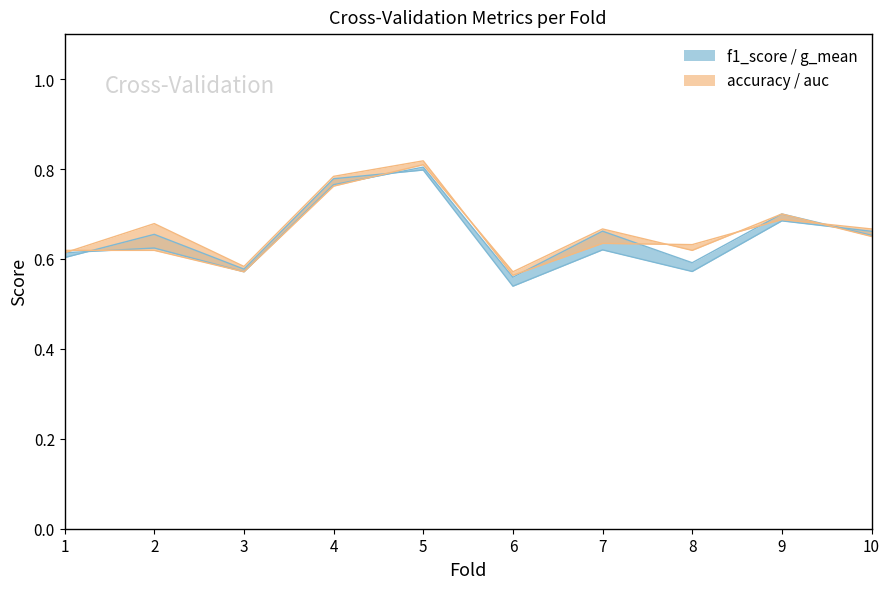

At how many categories does at least one series exceed 0?

10